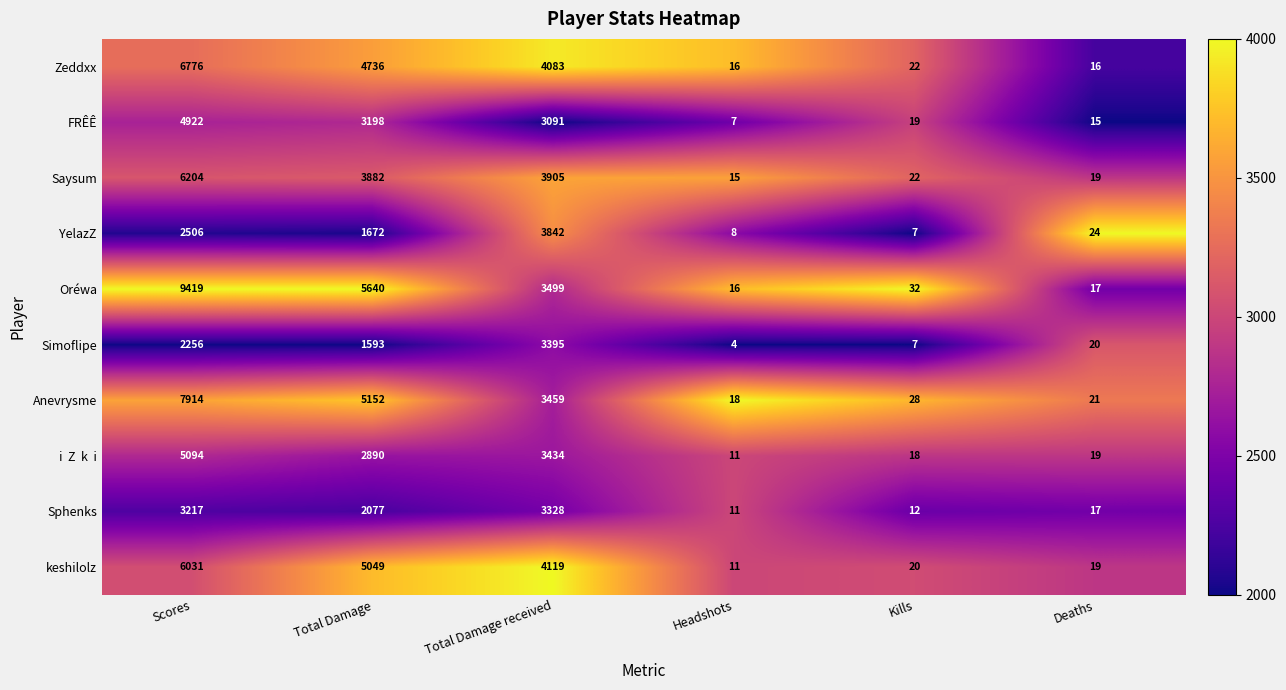

Rank the categories by Oréwa value from highest to lowest.

Scores, Total Damage, Total Damage received, Kills, Deaths, Headshots